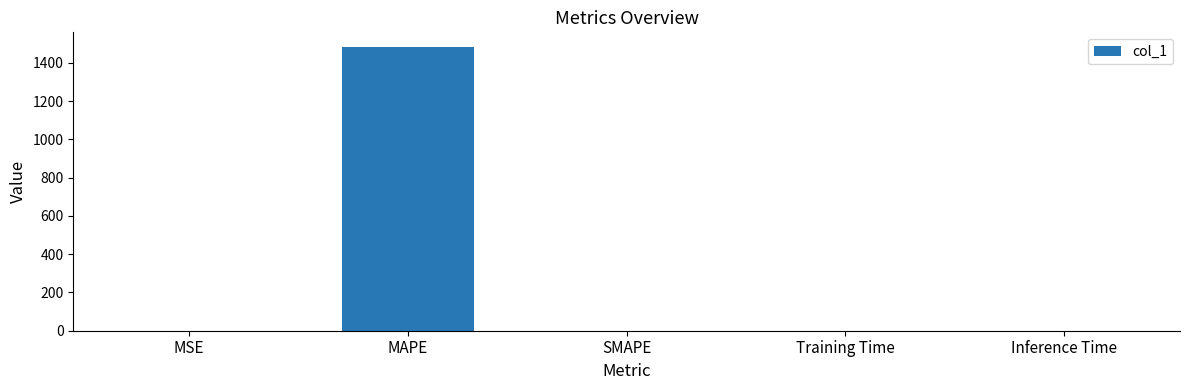

What is the sum of all values?

1485.3